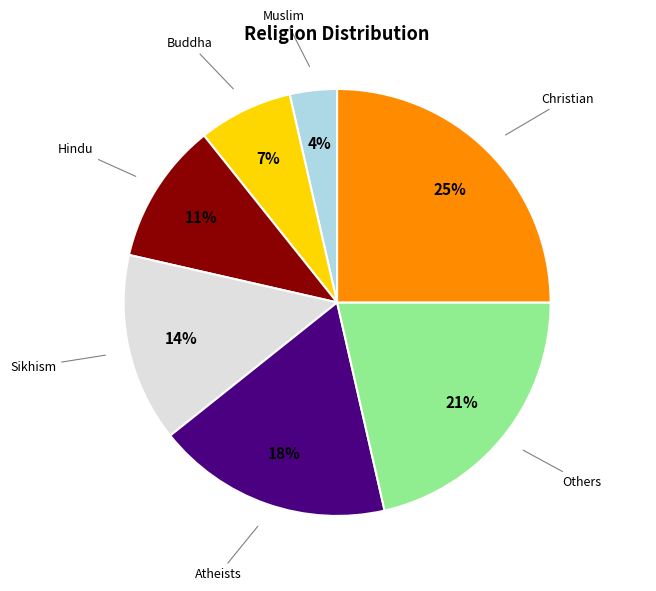

Which slice is the smallest?

Muslim